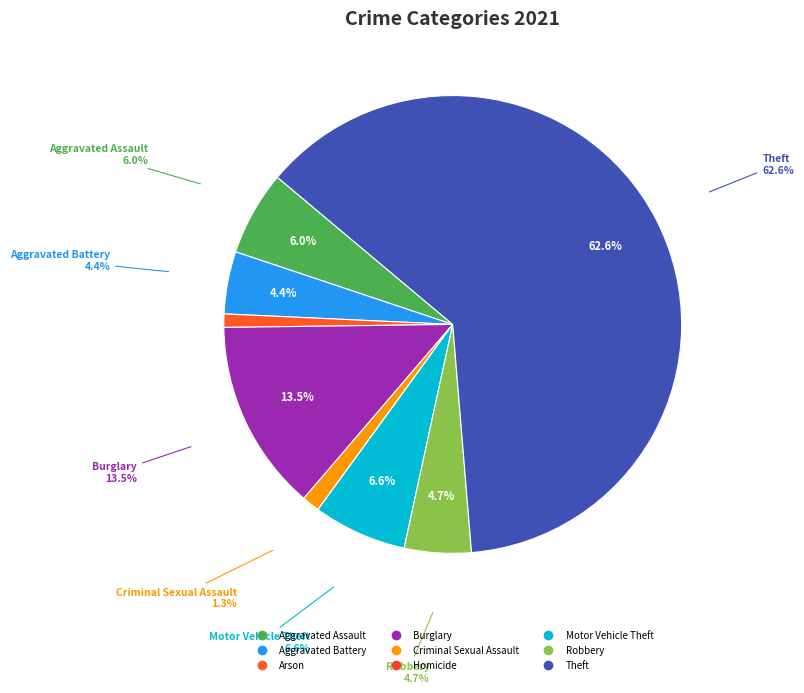

How many slices are in this pie chart?

9